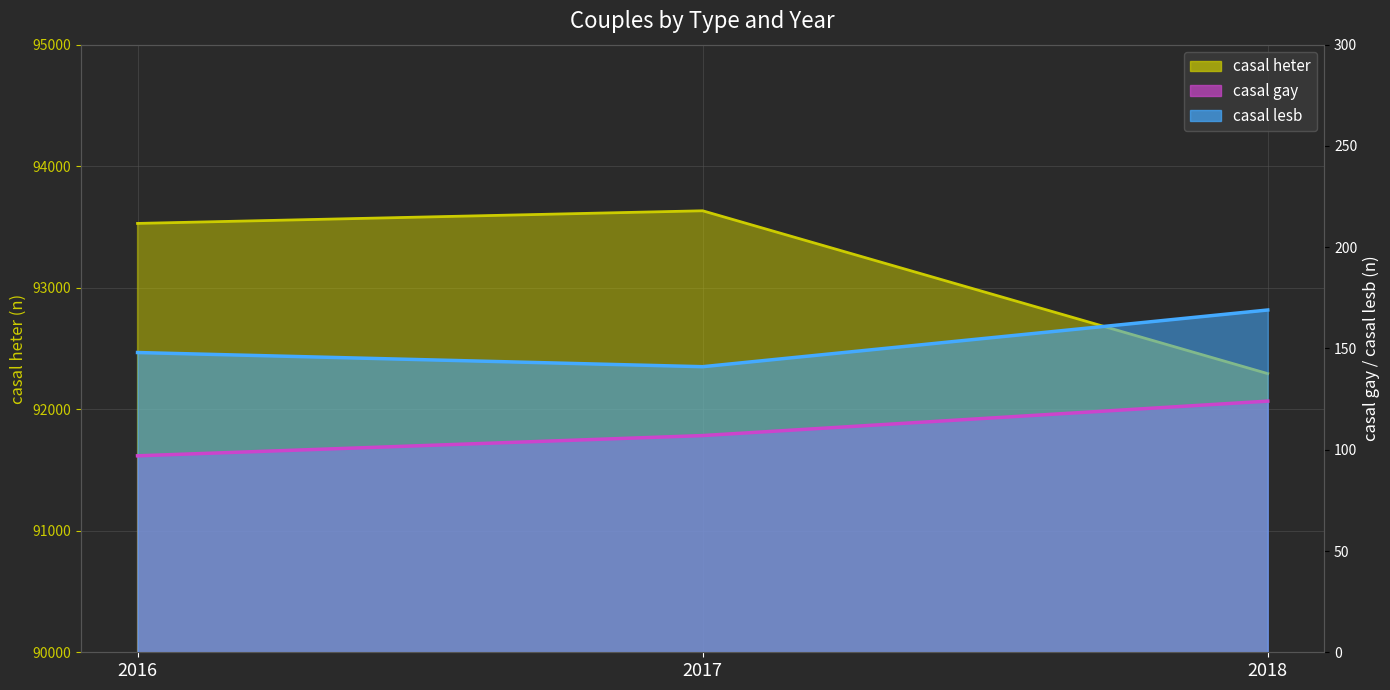

At how many categories does at least one series exceed 75991?

3